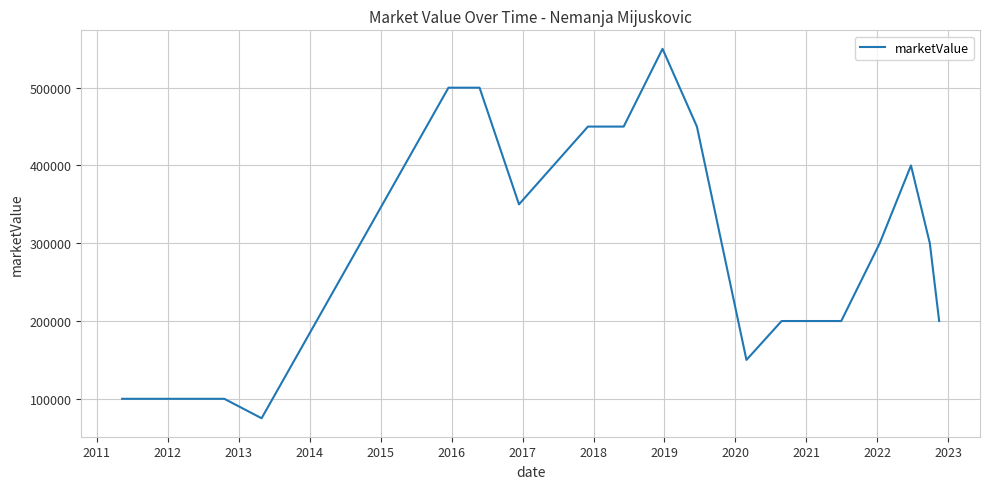

What is the greatest value displayed?

550000